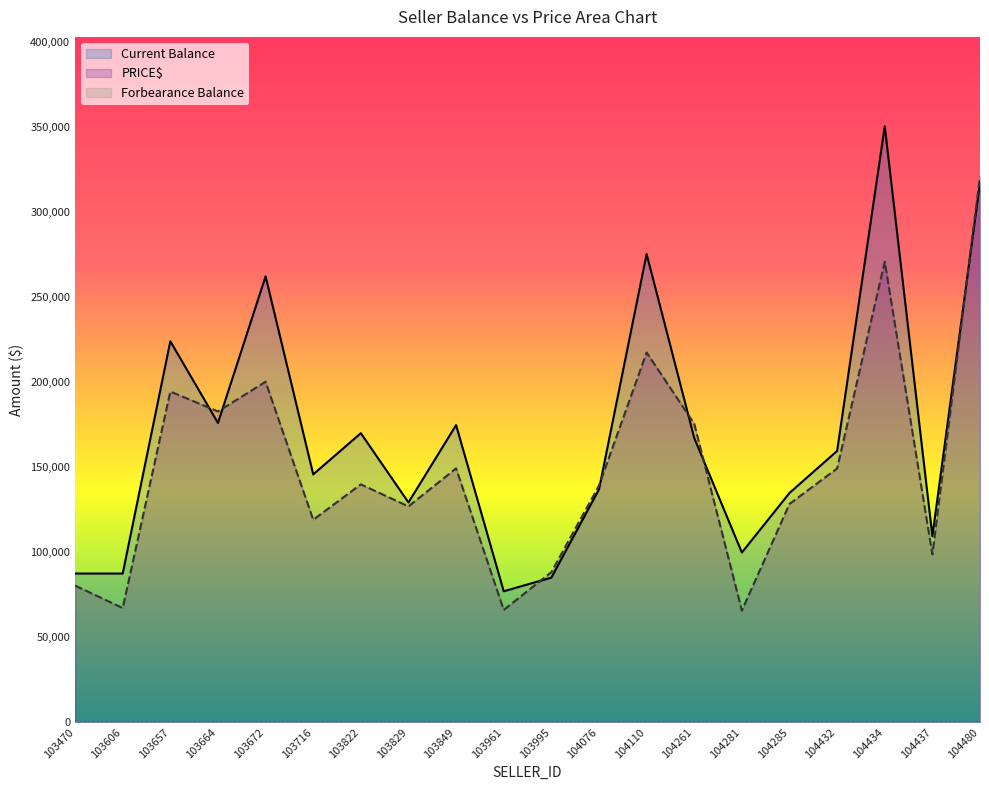

Does the chart display data point markers on the line(s)?

No